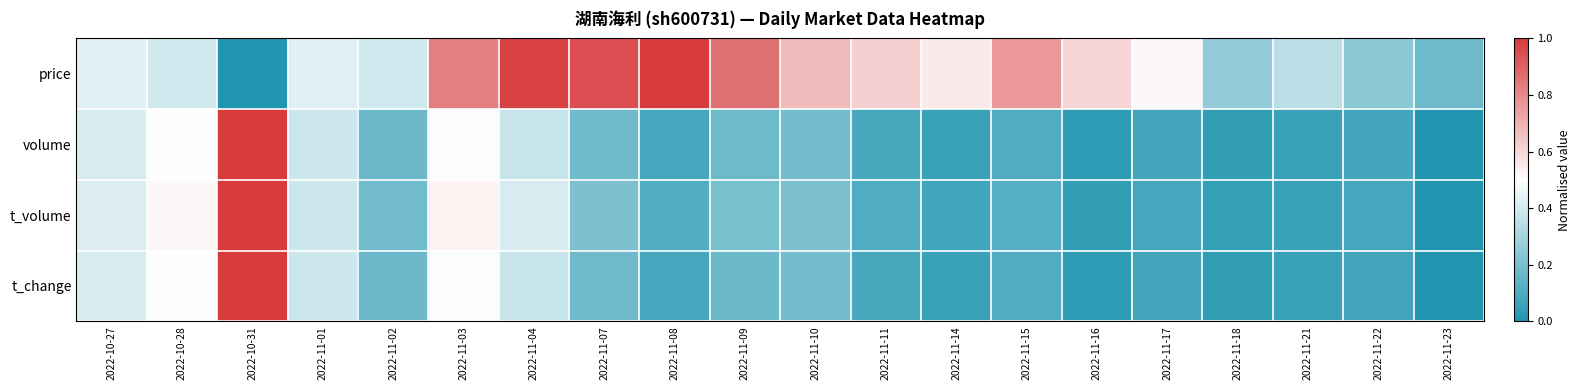

Reading right to left, extract all data points from this chart.

price: 2022-11-23=0.2	2022-11-22=0.2	2022-11-21=0.3	2022-11-18=0.3	2022-11-17=0.5	2022-11-16=0.6	2022-11-15=0.8	2022-11-14=0.6	2022-11-11=0.6	2022-11-10=0.7	2022-11-09=0.9	2022-11-08=1.0	2022-11-07=0.9	2022-11-04=1.0	2022-11-03=0.8	2022-11-02=0.4	2022-11-01=0.4	2022-10-31=0.0	2022-10-28=0.4	2022-10-27=0.4
volume: 2022-11-23=0.0	2022-11-22=0.1	2022-11-21=0.1	2022-11-18=0.0	2022-11-17=0.1	2022-11-16=0.0	2022-11-15=0.1	2022-11-14=0.1	2022-11-11=0.1	2022-11-10=0.2	2022-11-09=0.2	2022-11-08=0.1	2022-11-07=0.2	2022-11-04=0.4	2022-11-03=0.5	2022-11-02=0.2	2022-11-01=0.4	2022-10-31=1.0	2022-10-28=0.5	2022-10-27=0.4
t_volume: 2022-11-23=0.0	2022-11-22=0.1	2022-11-21=0.1	2022-11-18=0.0	2022-11-17=0.1	2022-11-16=0.0	2022-11-15=0.1	2022-11-14=0.1	2022-11-11=0.1	2022-11-10=0.2	2022-11-09=0.2	2022-11-08=0.1	2022-11-07=0.2	2022-11-04=0.4	2022-11-03=0.5	2022-11-02=0.2	2022-11-01=0.4	2022-10-31=1.0	2022-10-28=0.5	2022-10-27=0.4
t_change: 2022-11-23=0.0	2022-11-22=0.1	2022-11-21=0.1	2022-11-18=0.0	2022-11-17=0.1	2022-11-16=0.0	2022-11-15=0.1	2022-11-14=0.1	2022-11-11=0.1	2022-11-10=0.2	2022-11-09=0.2	2022-11-08=0.1	2022-11-07=0.2	2022-11-04=0.4	2022-11-03=0.5	2022-11-02=0.2	2022-11-01=0.4	2022-10-31=1.0	2022-10-28=0.5	2022-10-27=0.4